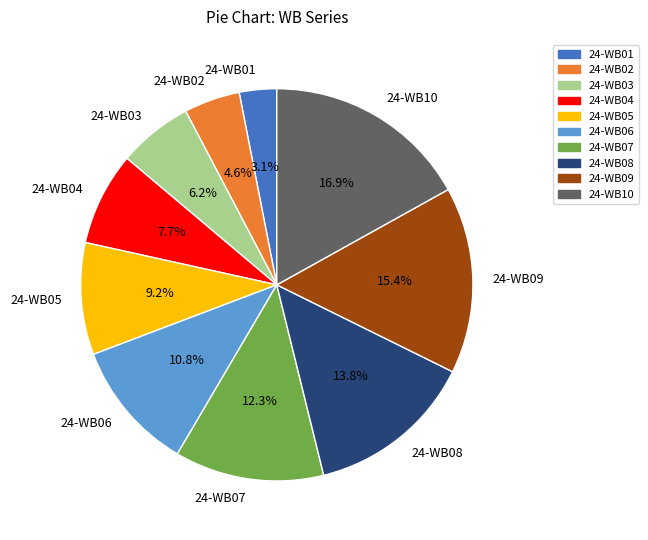

What is the smallest slice in the pie chart?

24-WB01